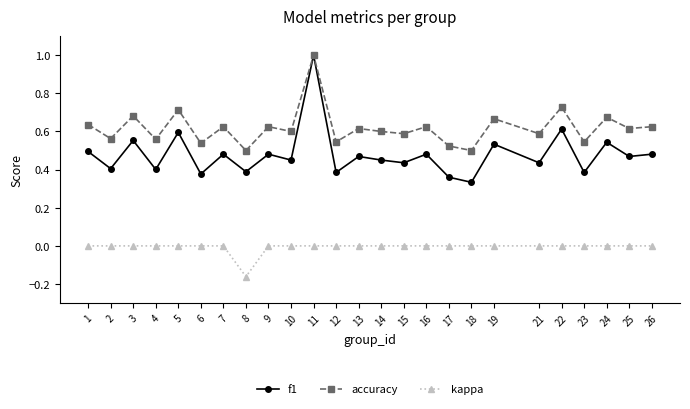

Is the value of kappa at 2 greater than the value of accuracy at 4?

No